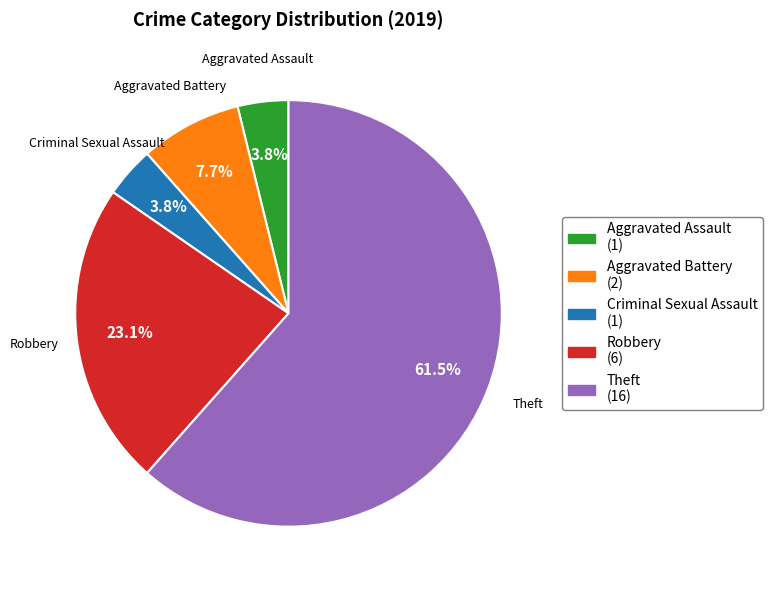

Which has a higher value, Aggravated Battery or Aggravated Assault?

Aggravated Battery